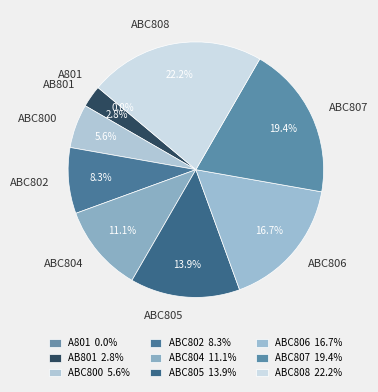

Rank the categories by value from lowest to highest.

A801, AB801, ABC800, ABC802, ABC804, ABC805, ABC806, ABC807, ABC808